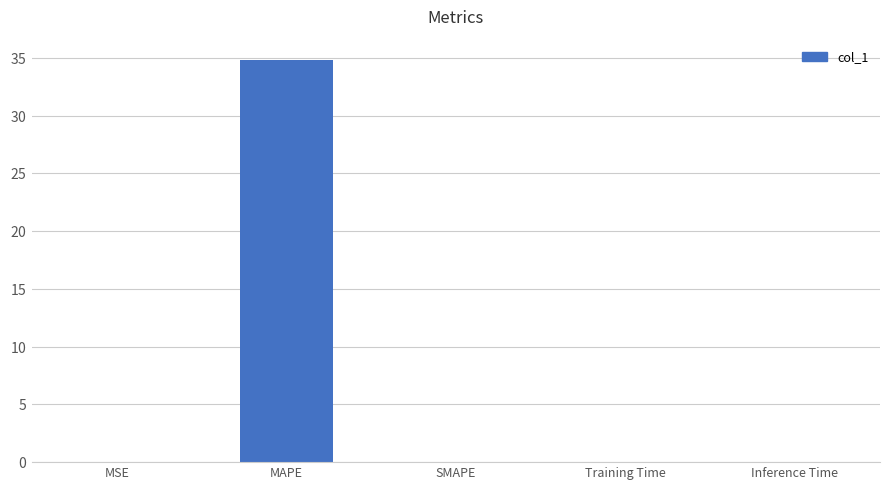

What is the label of the 4th bar from the left?

Training Time